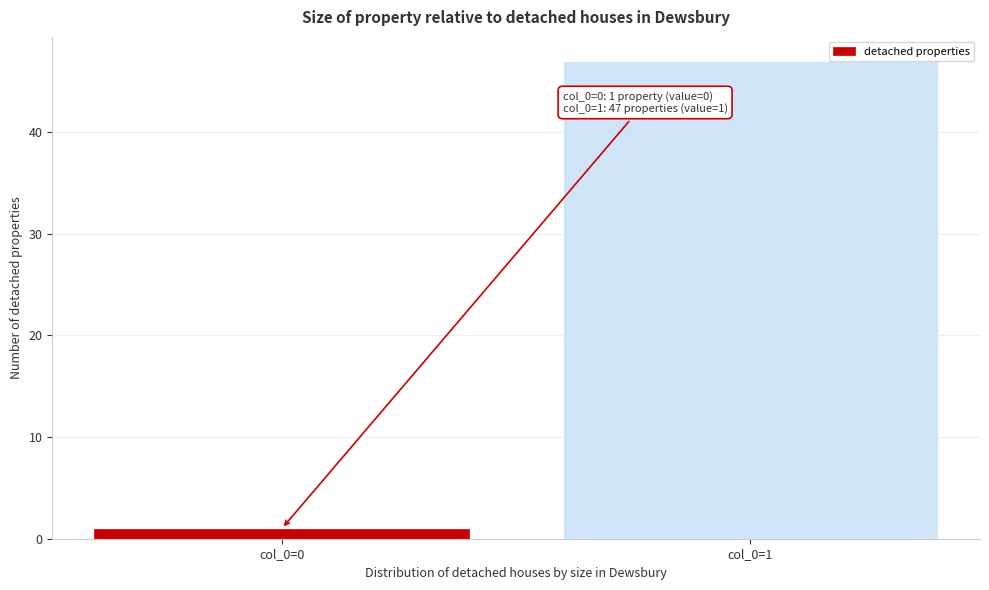

Reading left to right, list all the values displayed in this chart.

col_0=0=1	col_0=1=47